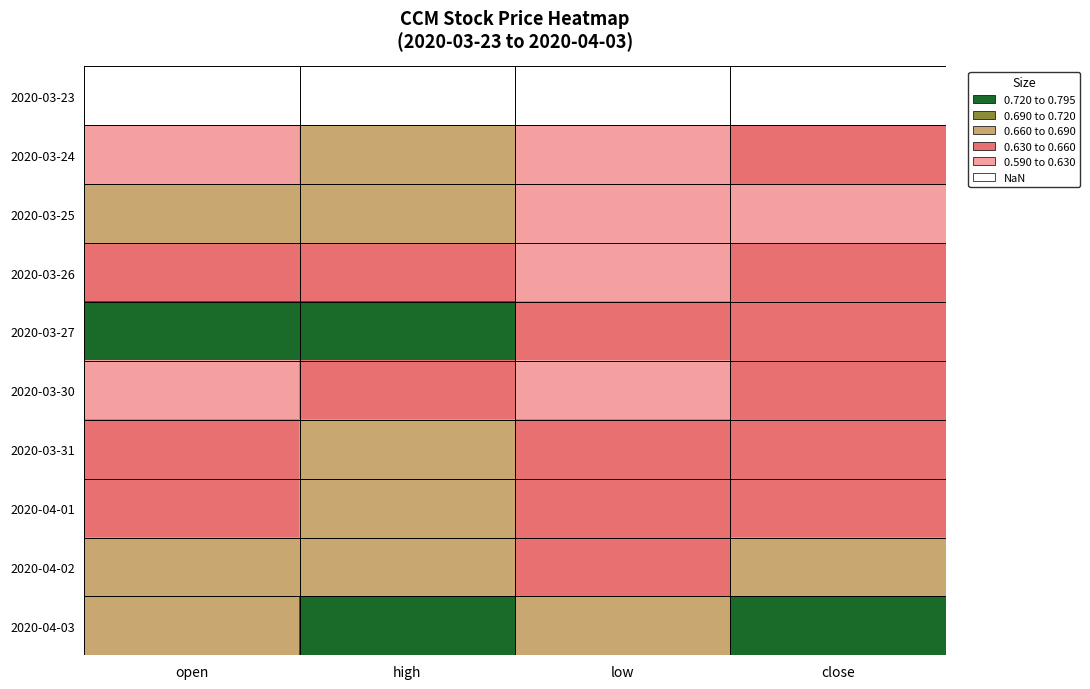

Which category has the lowest value across all series?

low